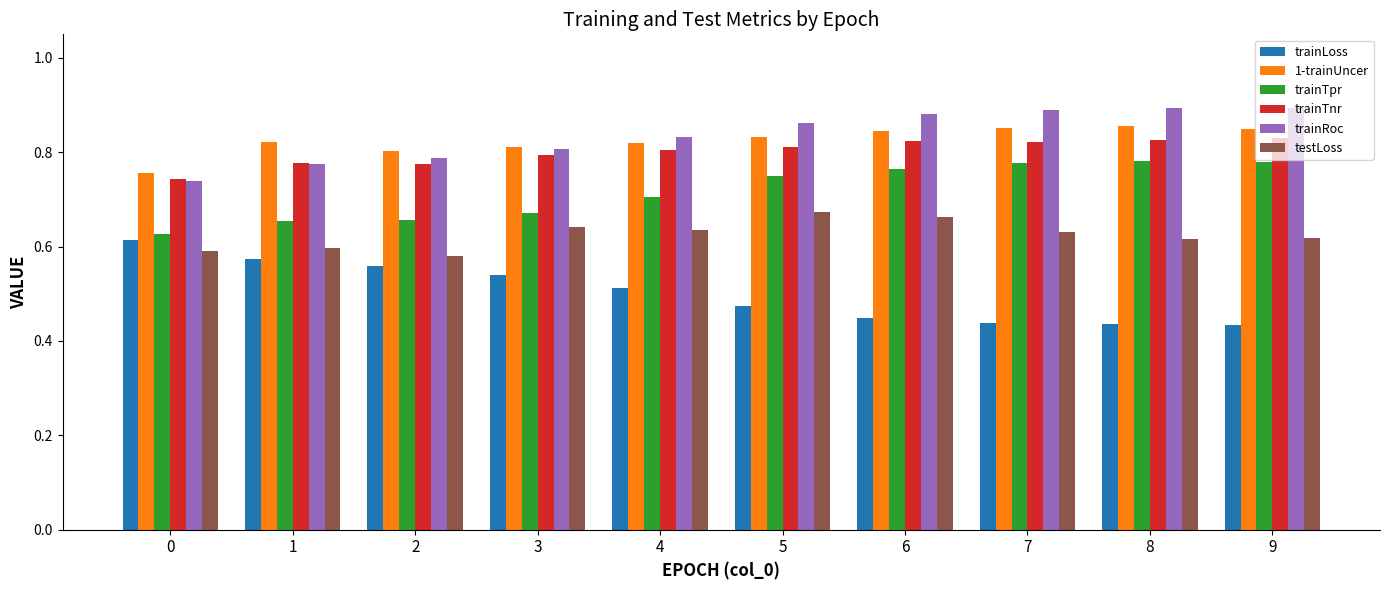

What are all the series names shown in the legend?

trainLoss, 1-trainUncer, trainTpr, trainTnr, trainRoc, testLoss